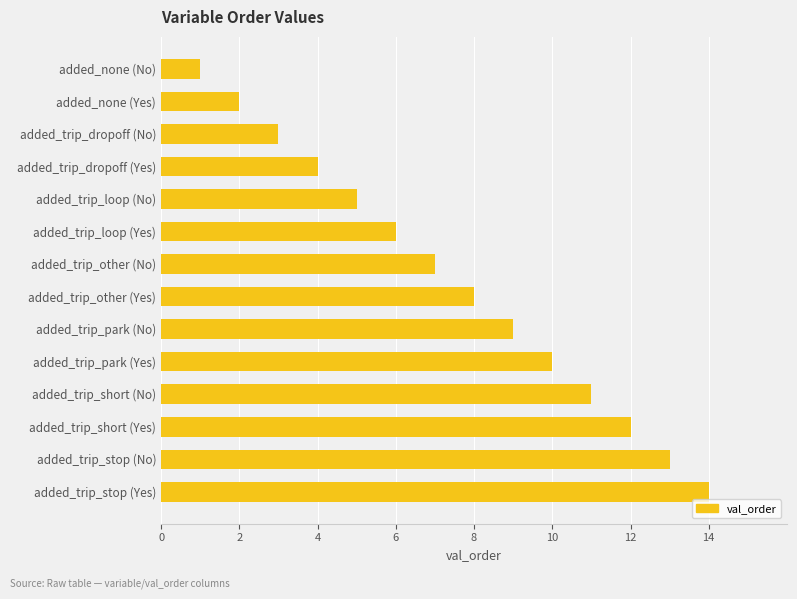

What is the sum of all values?

105